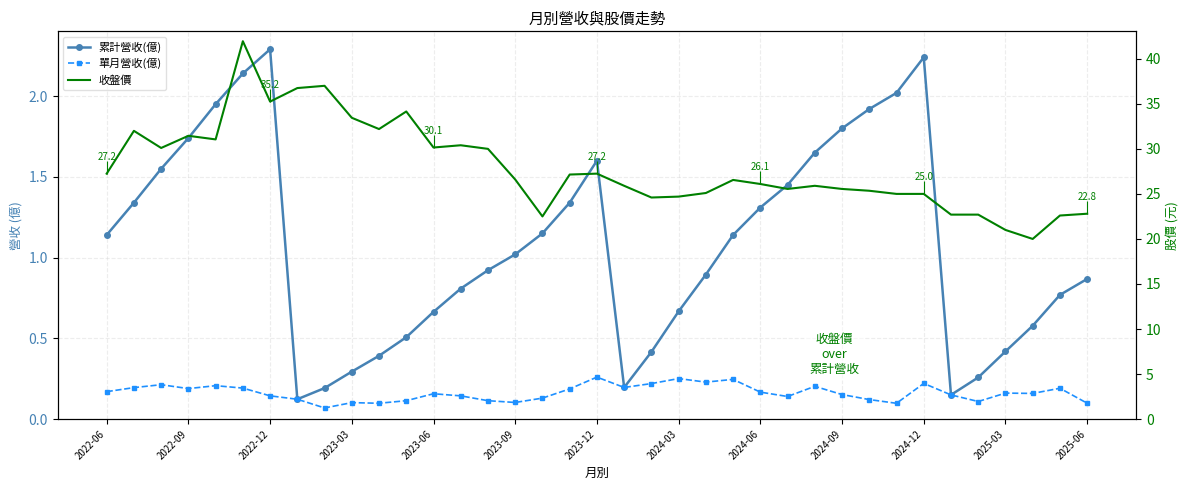

What is the difference between the second highest and minimum values in the 單月營收(億) series?

0.2